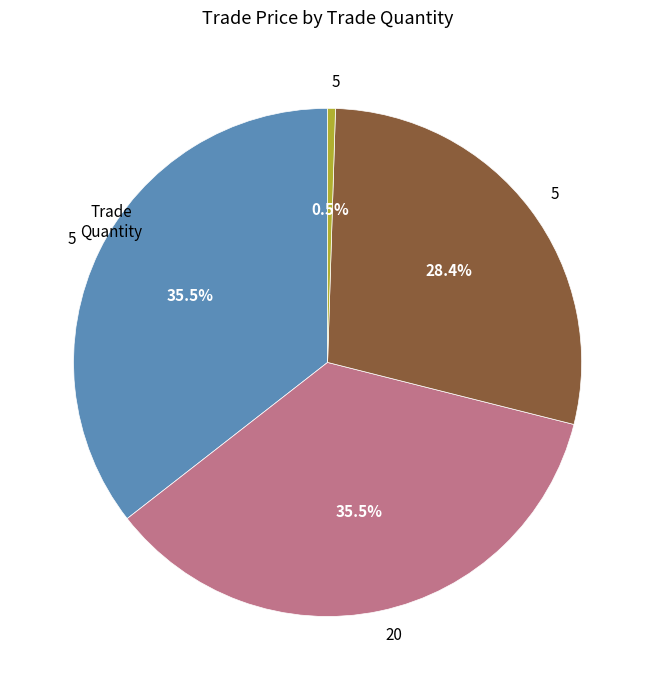

Is there any slice that represents more than half of the pie?

No